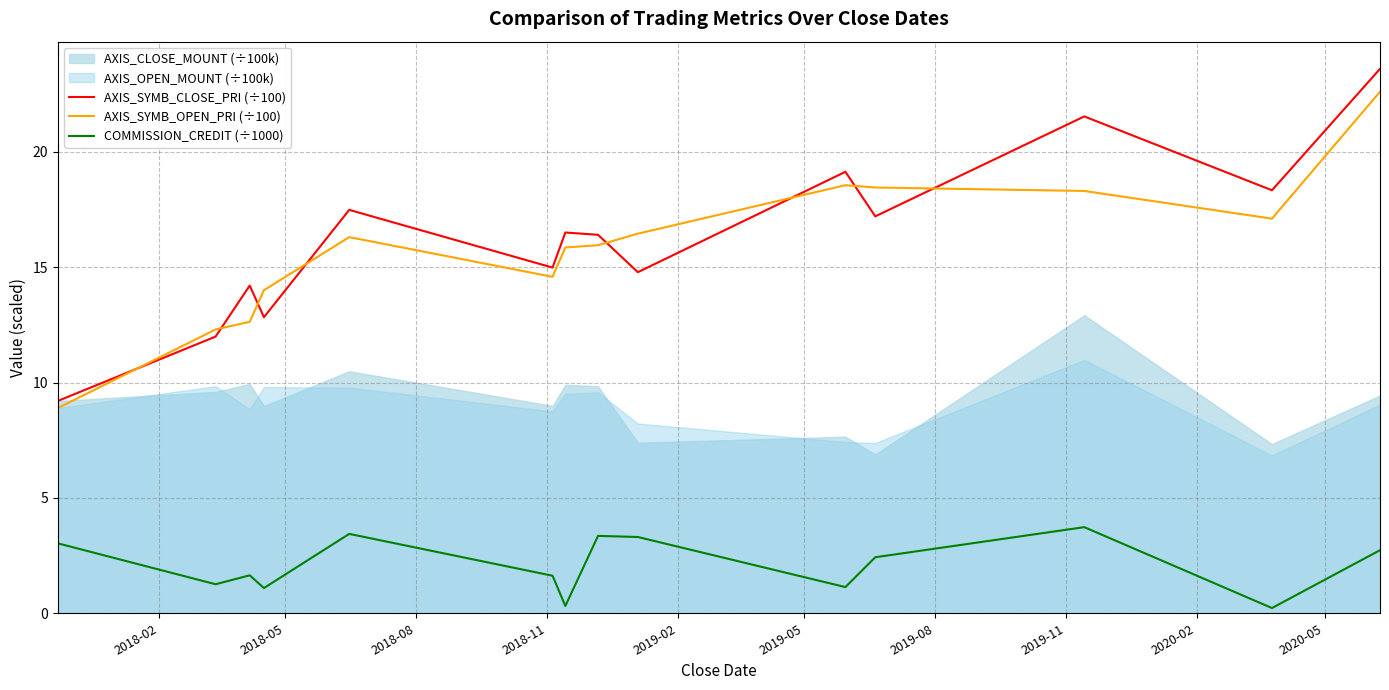

True or false: COMMISSION_CREDIT (÷1000) and AXIS_SYMB_OPEN_PRI (÷100) intersect in this chart.

False